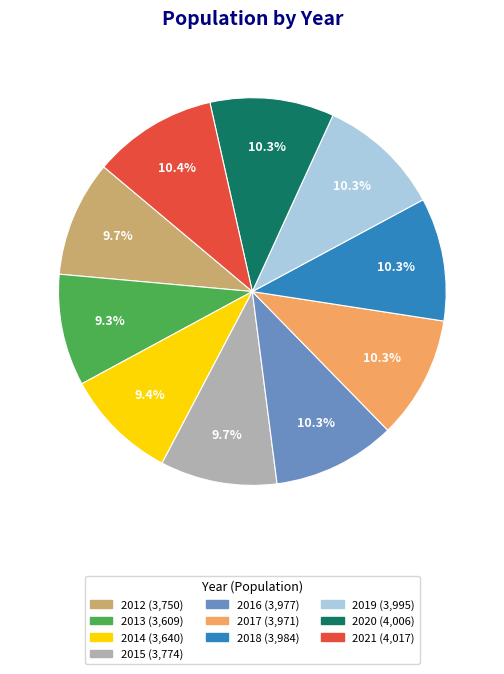

Approximately how many times larger is the value at 2020 compared to 2013?

1.1